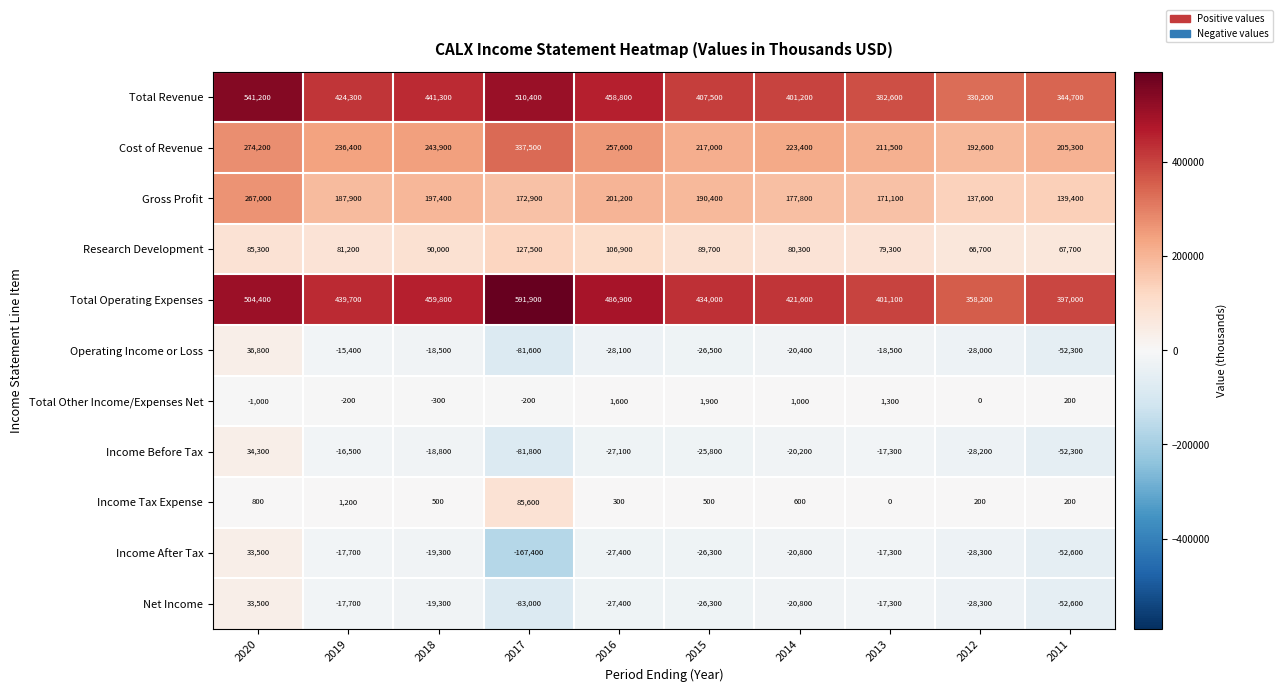

Which series has the largest total across all categories?

Total Operating Expenses